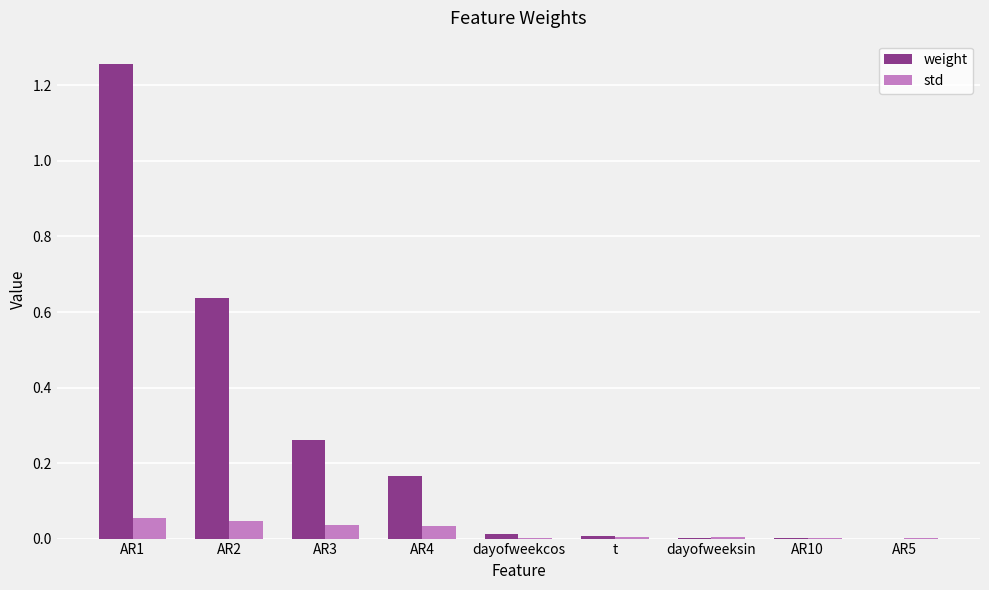

Is it true that std equals 0.0 at dayofweeksin?

True